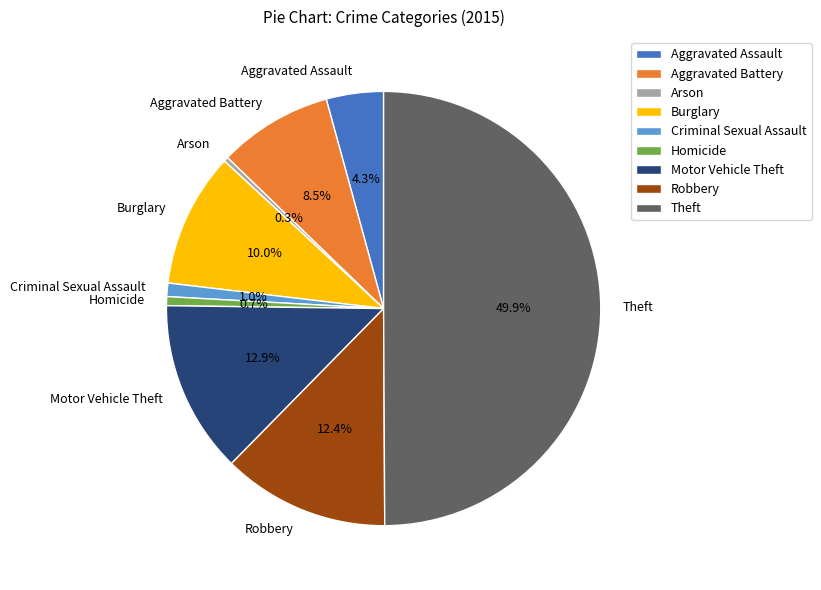

How many segments does this pie chart have?

9